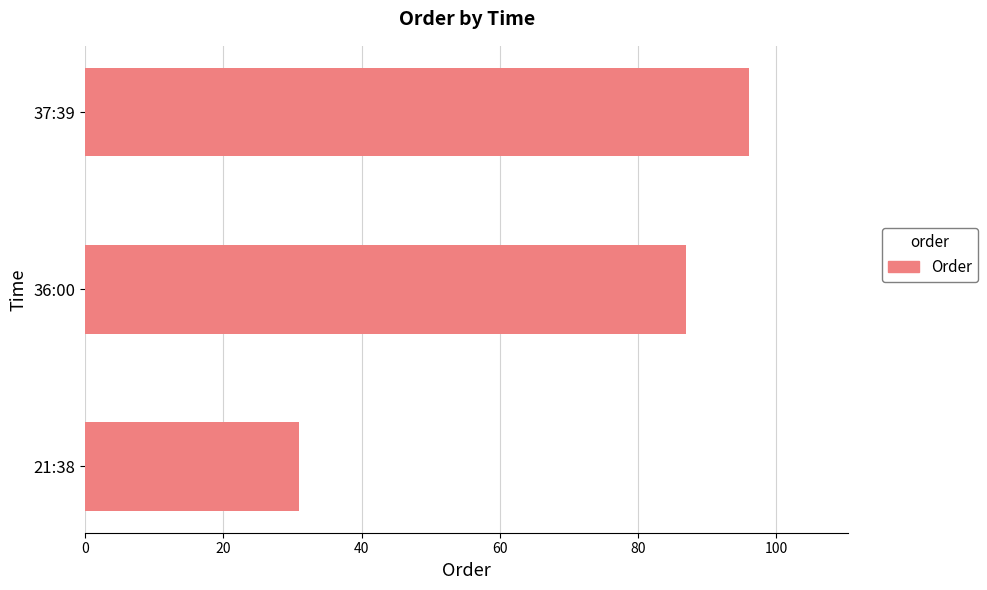

The value at 36:00 is 87. True or false?

True